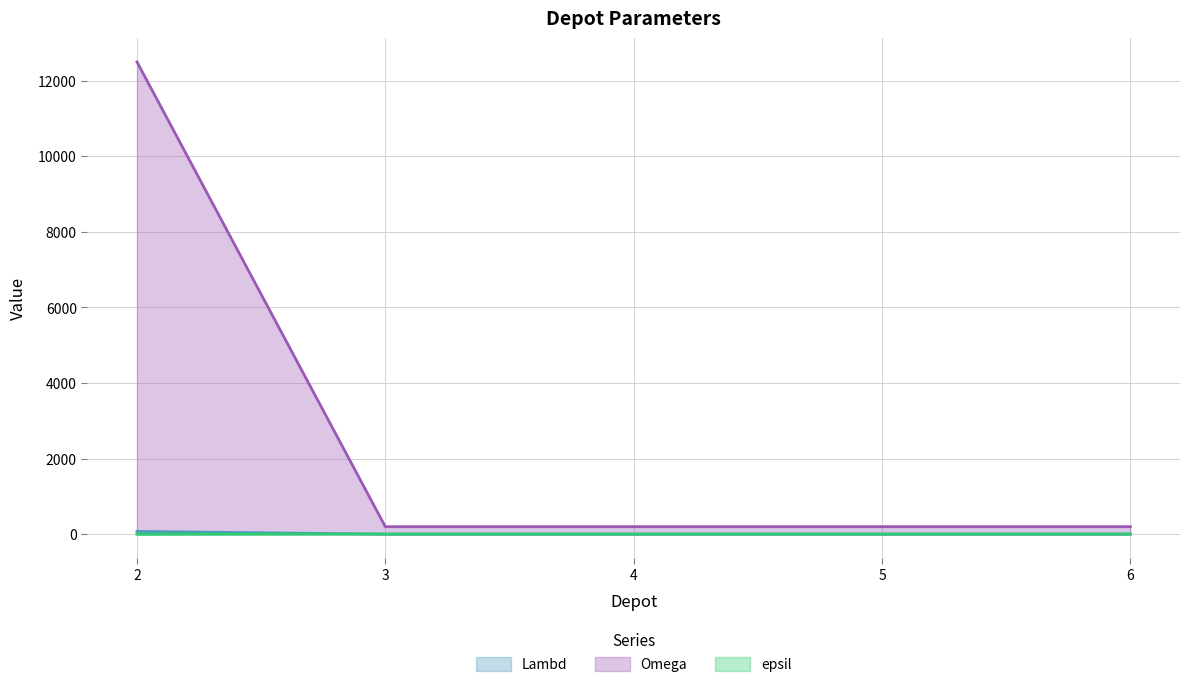

What is the average value of the Lambd series?

16